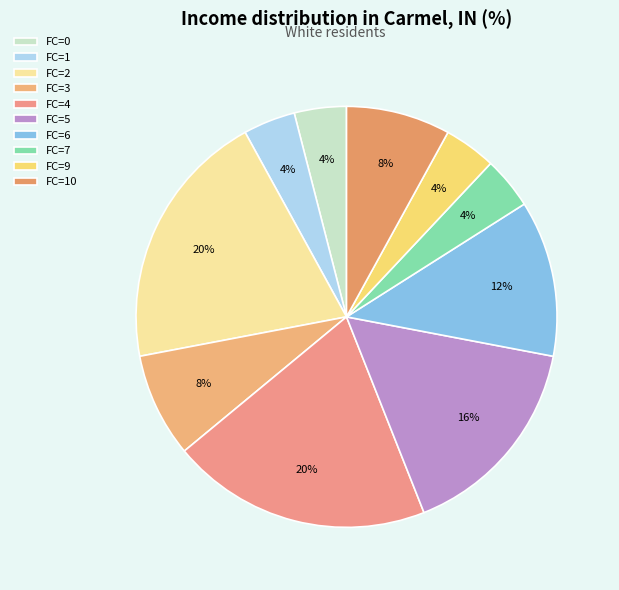

What is the total percentage of FC=4 and FC=5?

36.0%